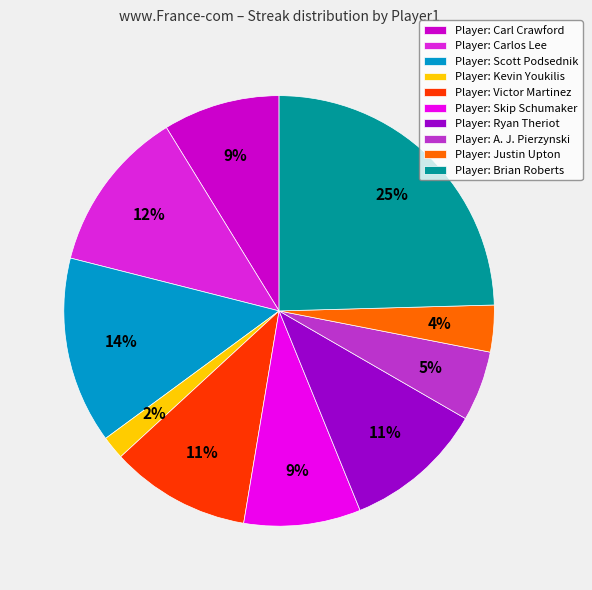

To the nearest percent, what is the difference between the largest and smallest slice percentages?

23%